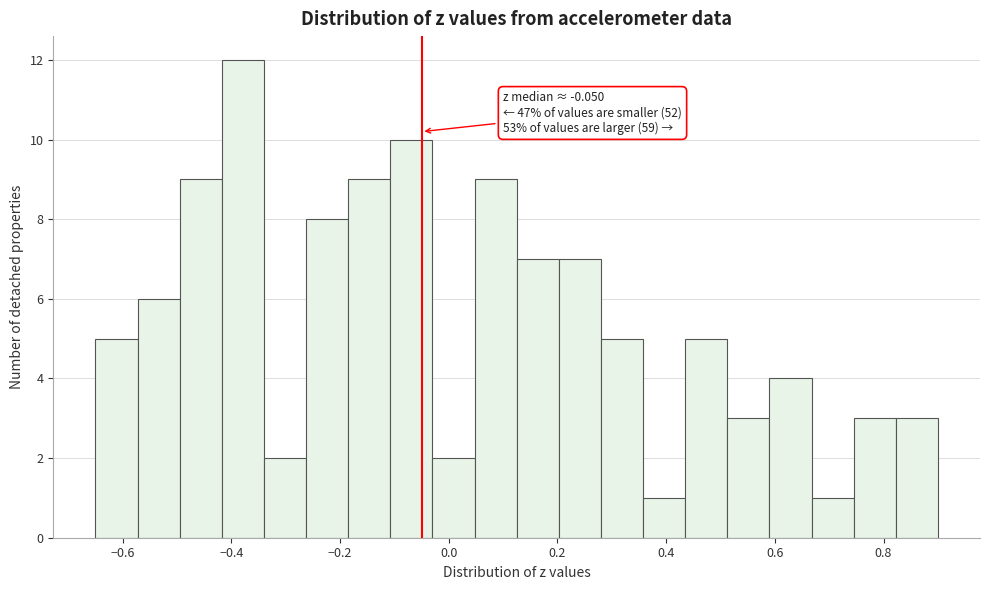

Around what value on the x-axis is the tallest bar? Give the approximate position of its centre, as read against the axis.

-0.38